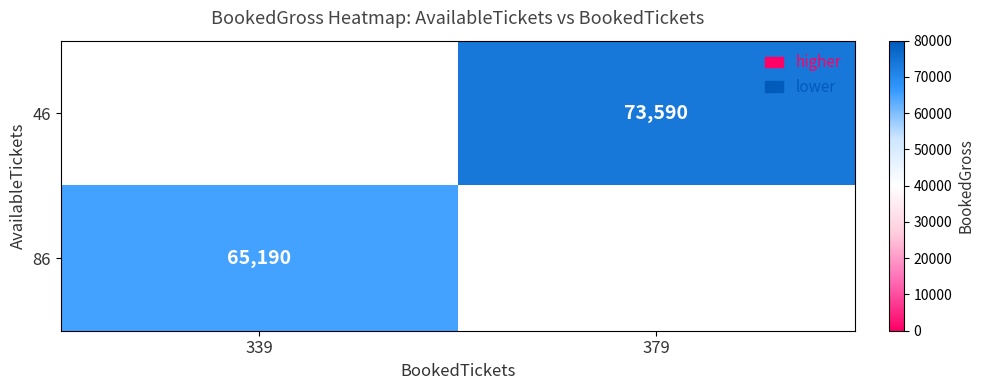

Rank the series by their maximum value, from lowest to highest.

86, 46